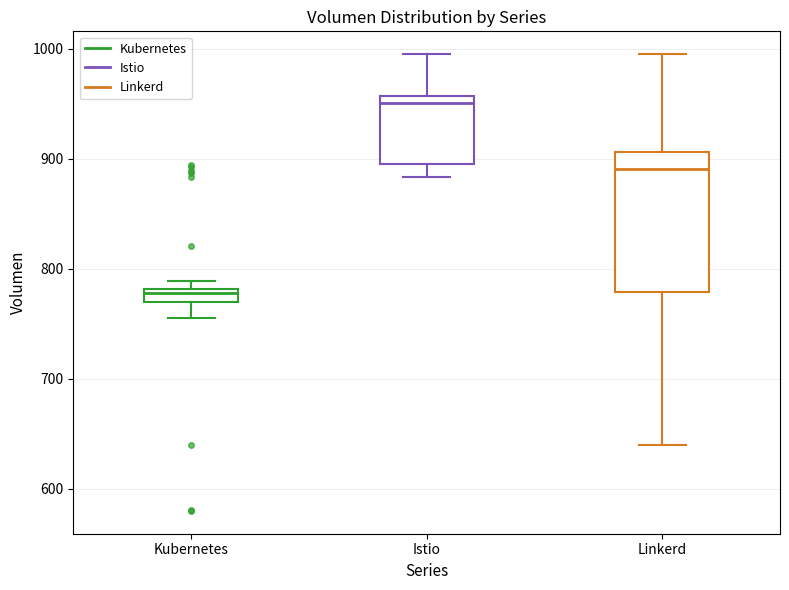

Comparing the boxes themselves (not the whiskers), which one is the tallest?

Linkerd